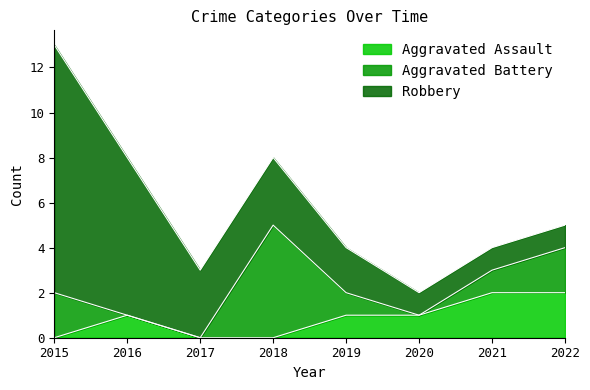

Rank the series by their average value, from highest to lowest.

Robbery, Aggravated Battery, Aggravated Assault